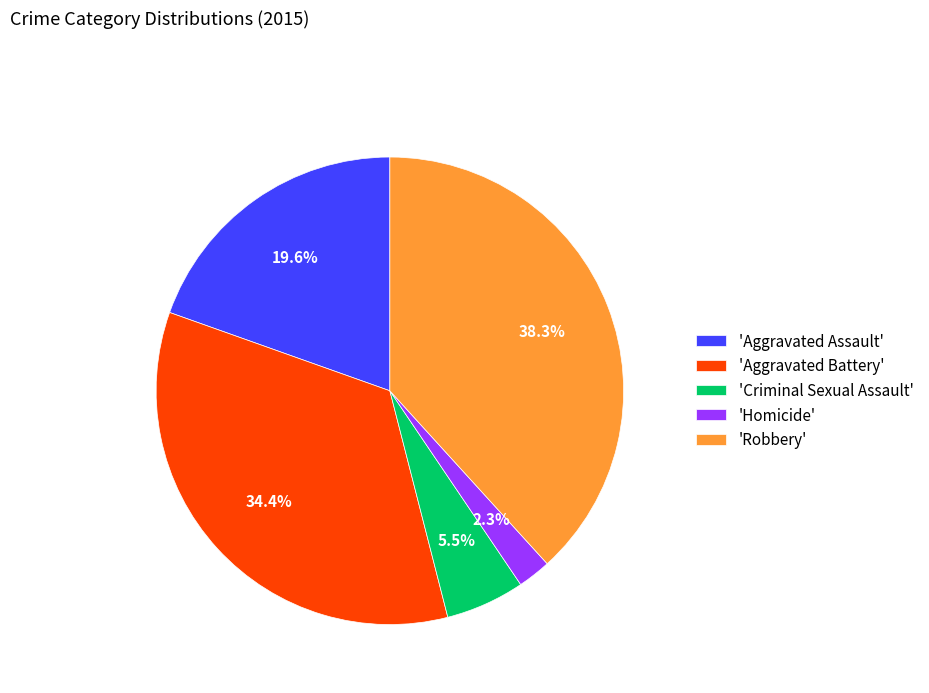

Is 'Aggravated Battery' the majority of the pie?

No